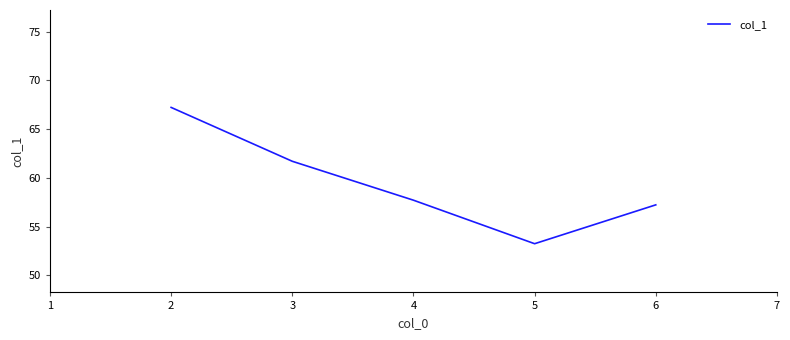

How many interior local valleys (lower than both neighbors) does the data have?

1